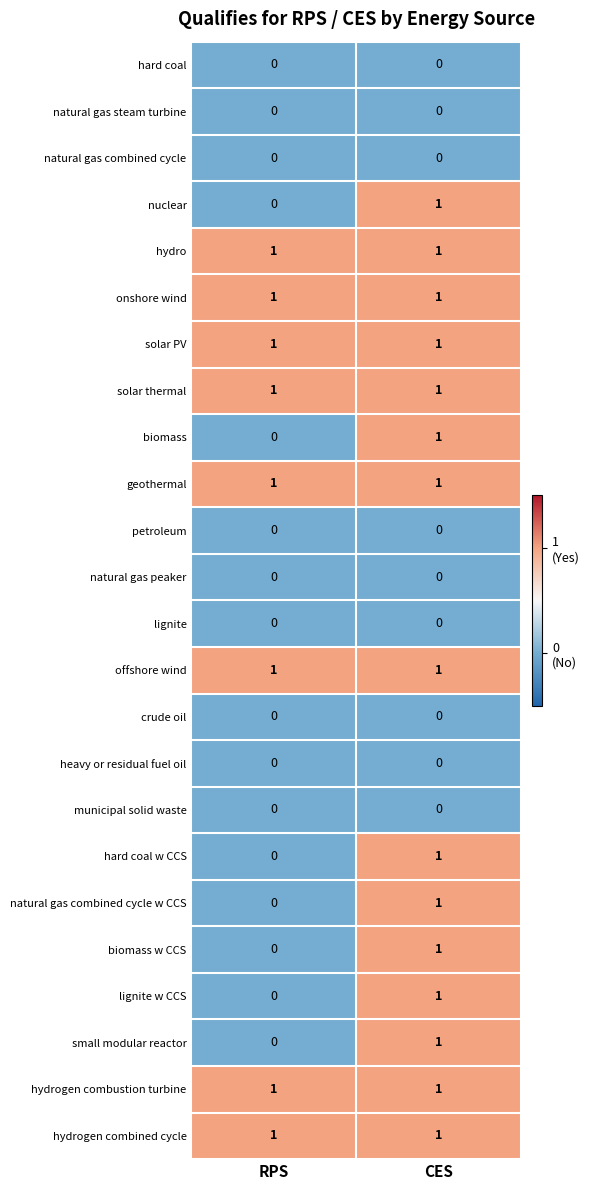

The hard coal w CCS series shows 0 at RPS. True or false?

True